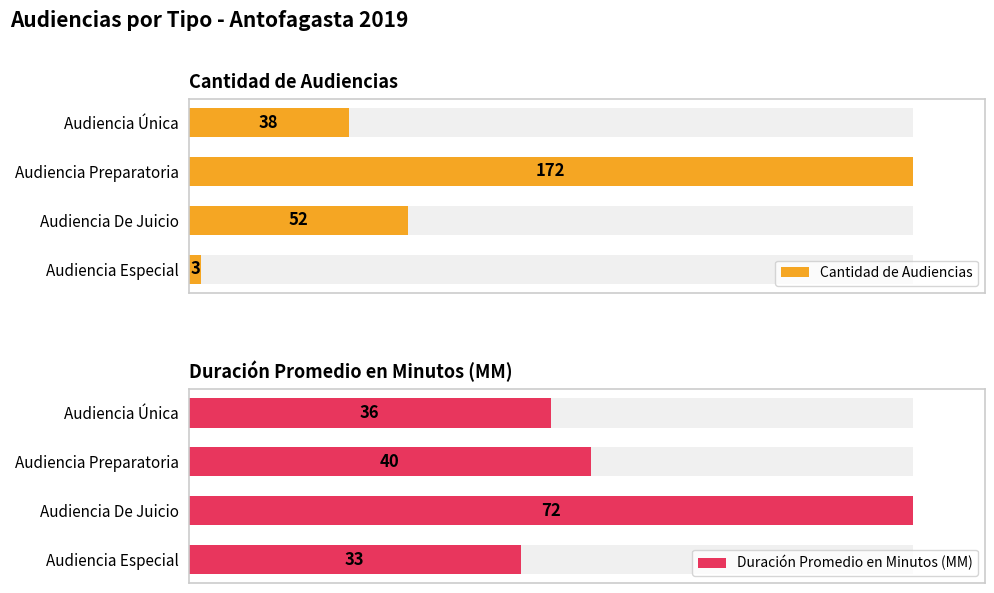

What is the minimum value shown in the chart?

3